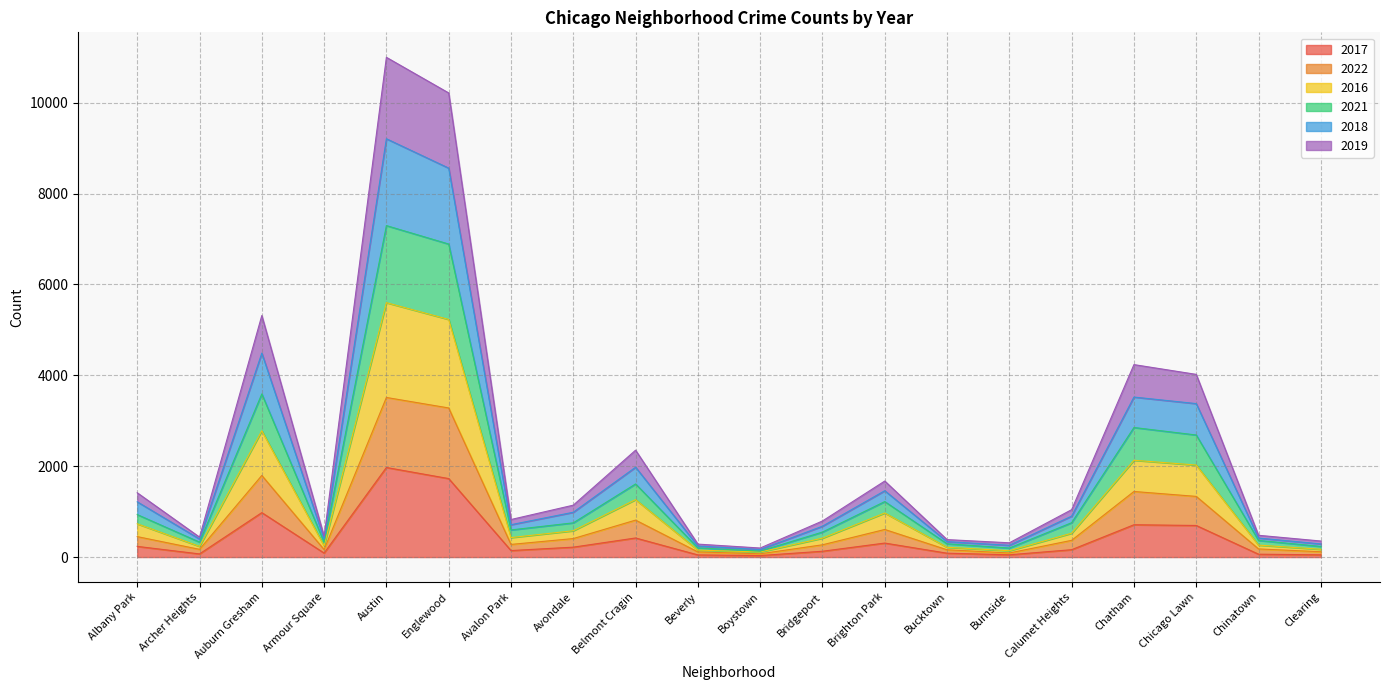

Does the chart display data point markers on the line(s)?

No